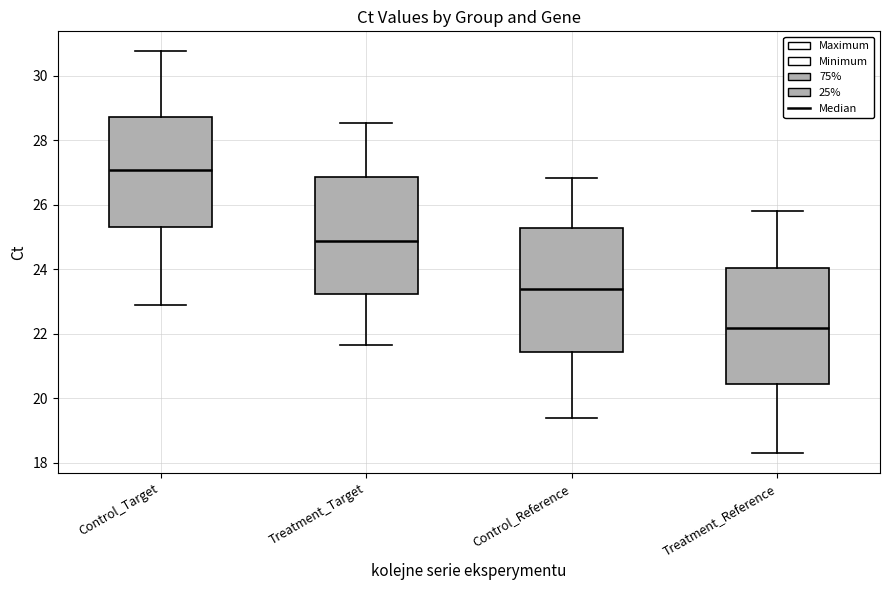

Comparing the boxes themselves (not the whiskers), which one is the tallest?

Control_Reference